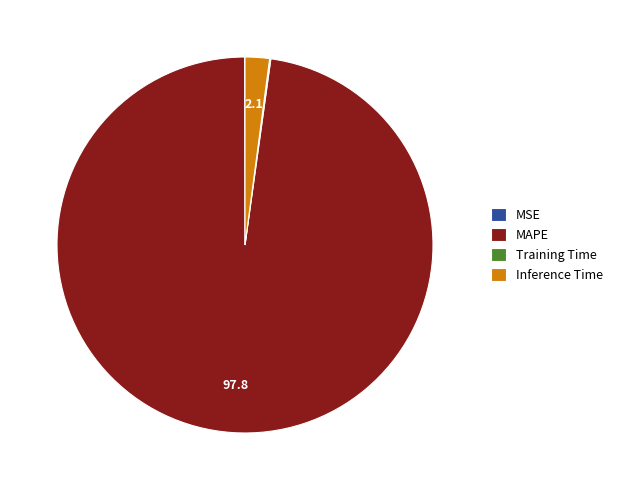

Is there a majority slice in this chart?

Yes